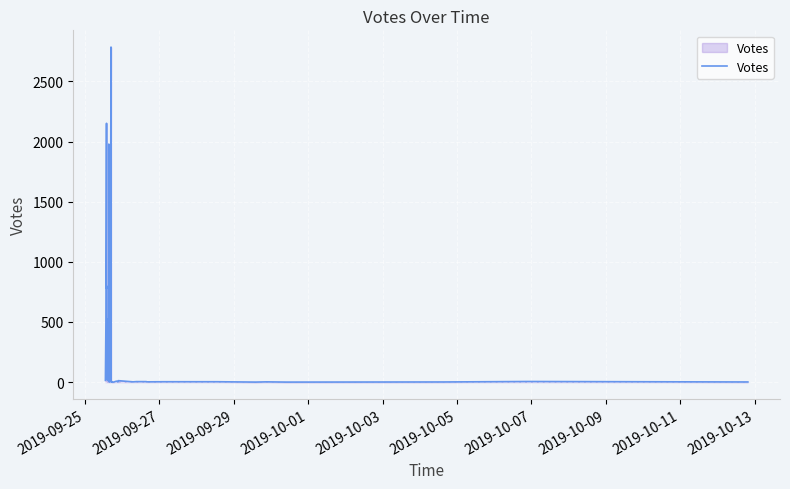

What is the greatest value displayed?

2786